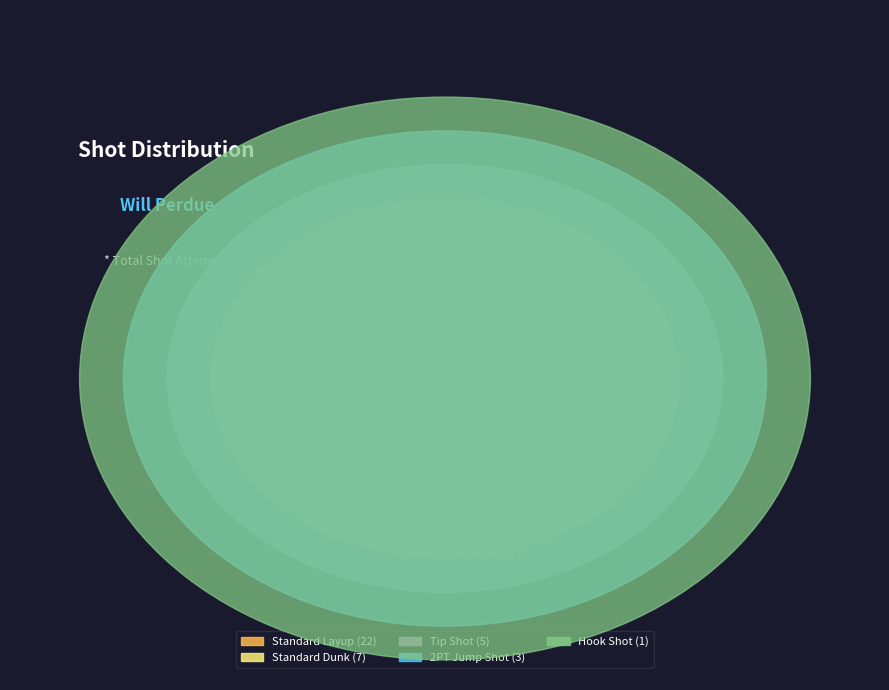

Which category has the smallest portion of the pie?

Hook Shot